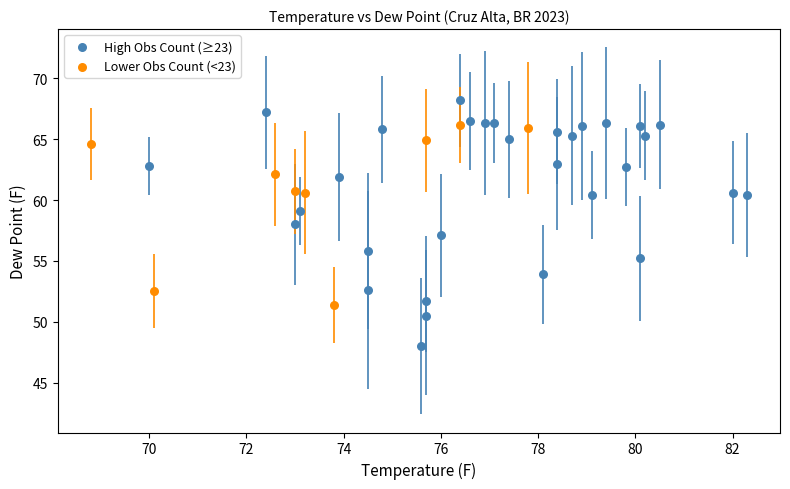

Which series contains the highest Y value?

High Obs Count (≥23)